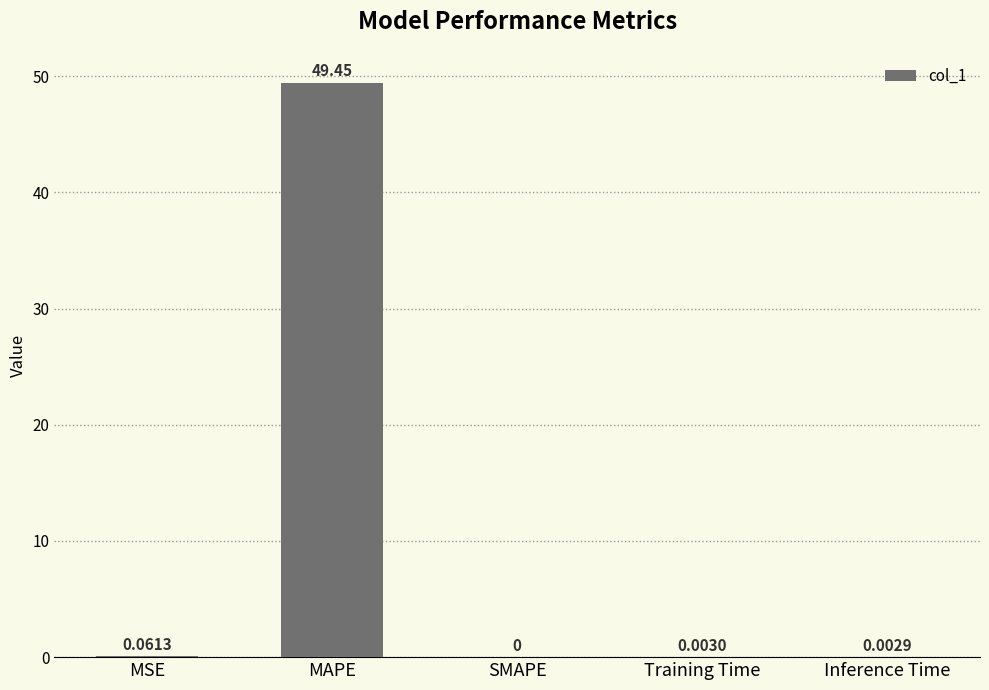

What is the difference between the values at SMAPE and MAPE?

49.4